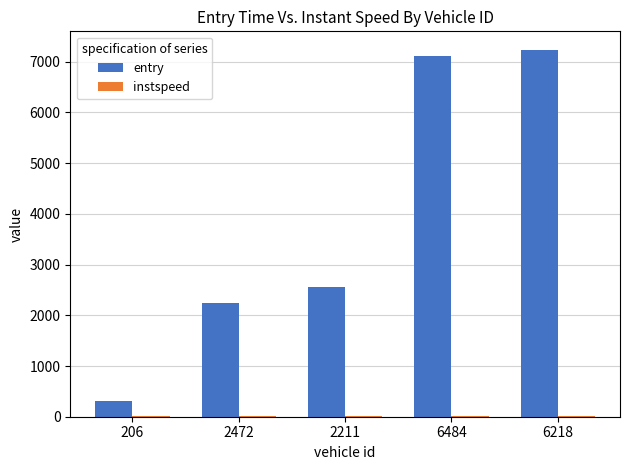

The value of entry at 6218 is 3954.1. True or false?

False